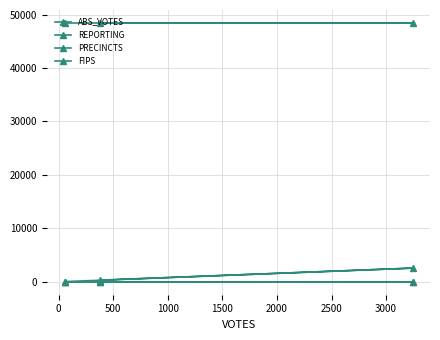

At −500, list the series in order from smallest to largest.

REPORTING, PRECINCTS, ABS_VOTES, FIPS